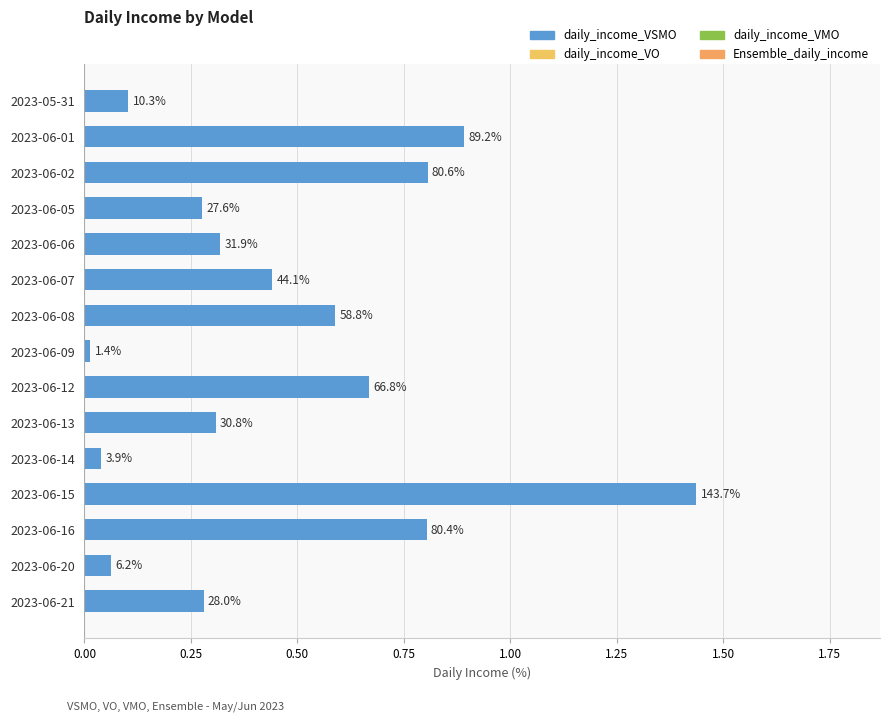

Are the bars horizontal?

Yes